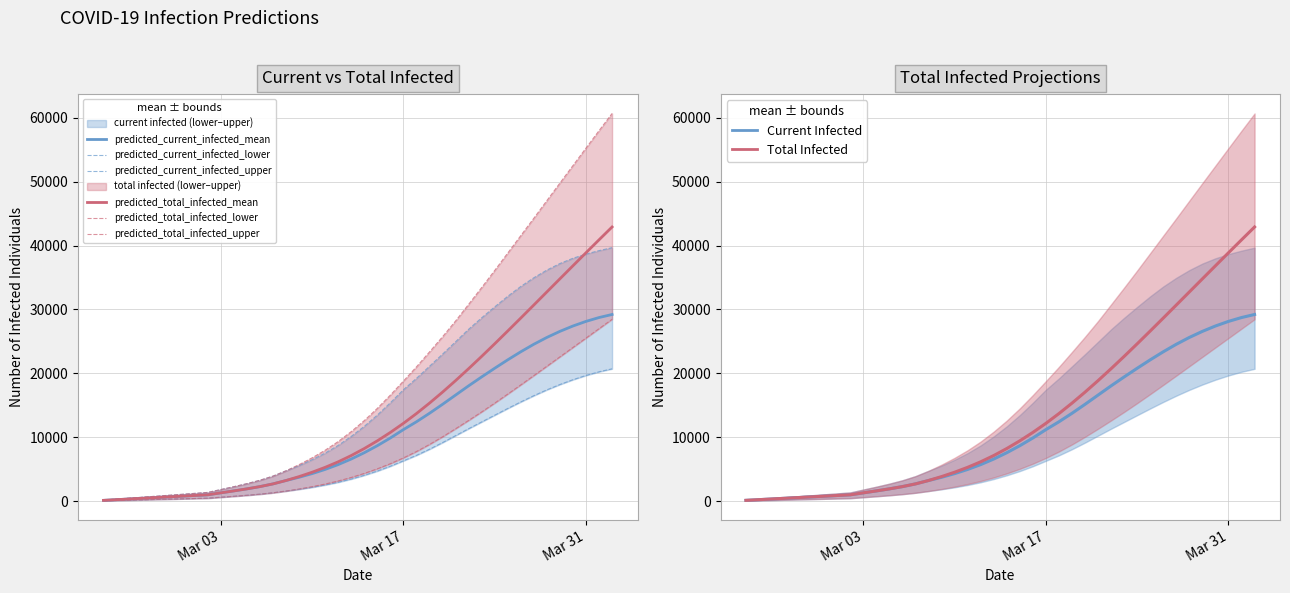

What is the sum of all predicted_current_infected_upper values?

625663